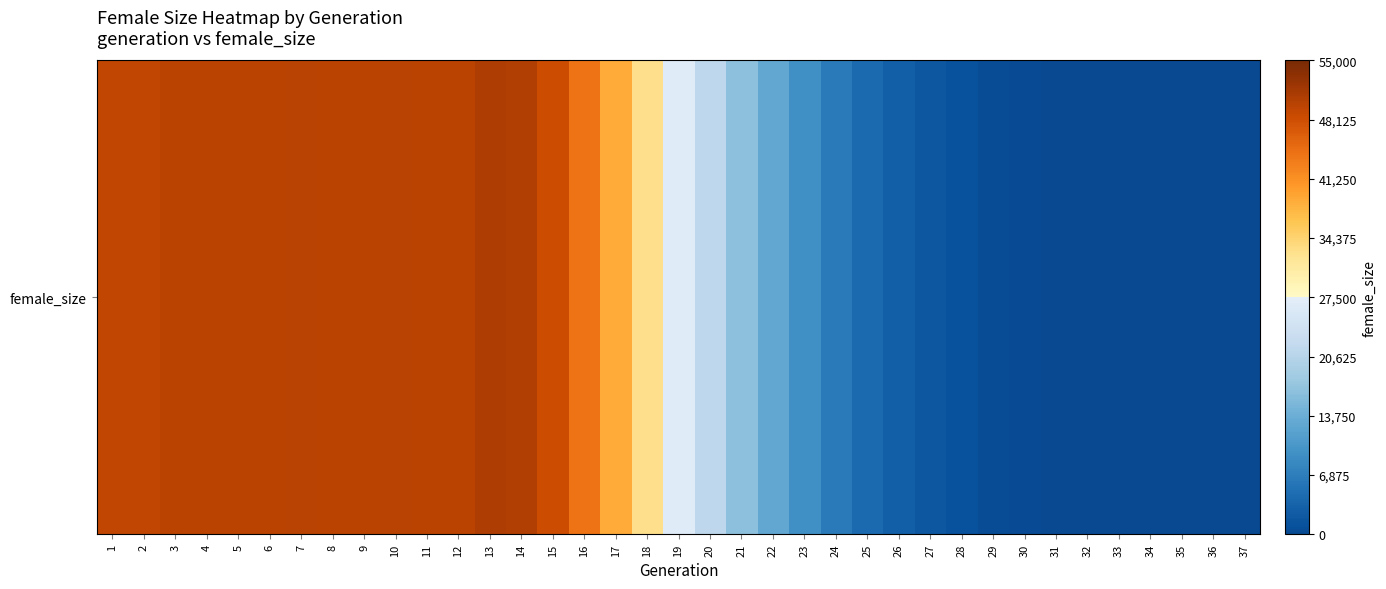

Rank the categories by value from lowest to highest.

37, 36, 35, 34, 33, 32, 31, 30, 29, 28, 27, 26, 25, 24, 23, 22, 21, 20, 19, 18, 17, 16, 15, 1, 2, 3, 12, 11, 9, 8, 6, 5, 4, 7, 10, 14, 13